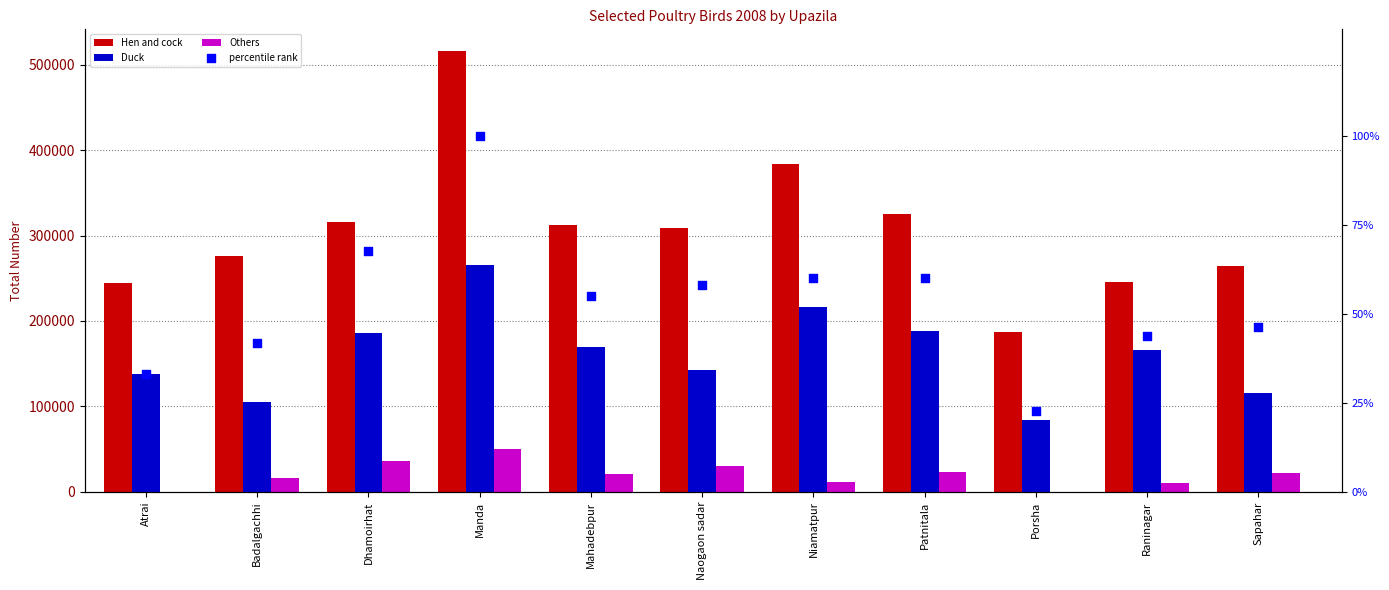

Which series has the largest total across all categories?

Hen and cock